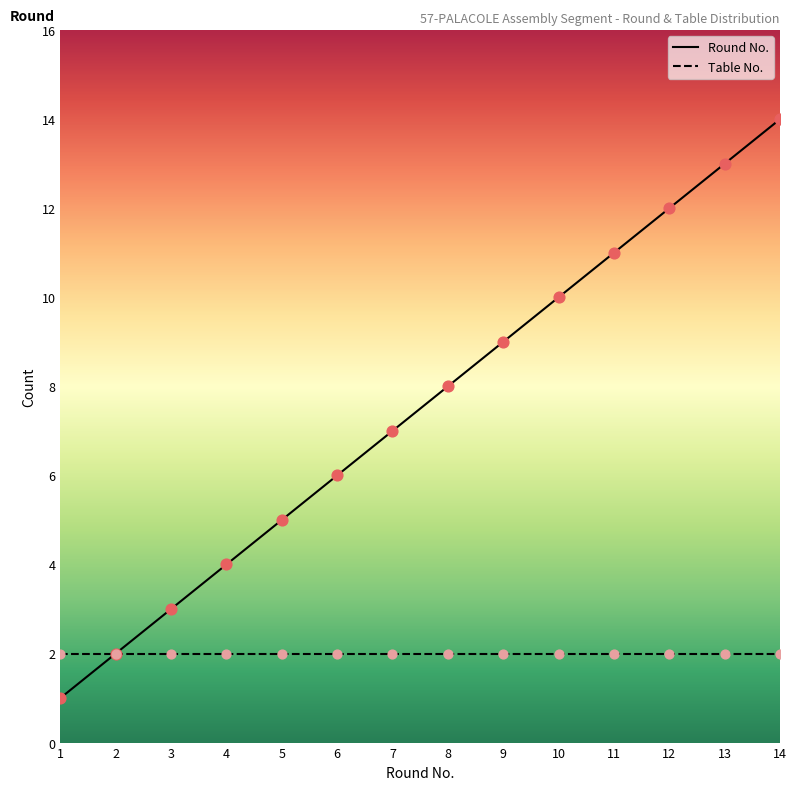

Which series has the largest total across all categories?

Round No.